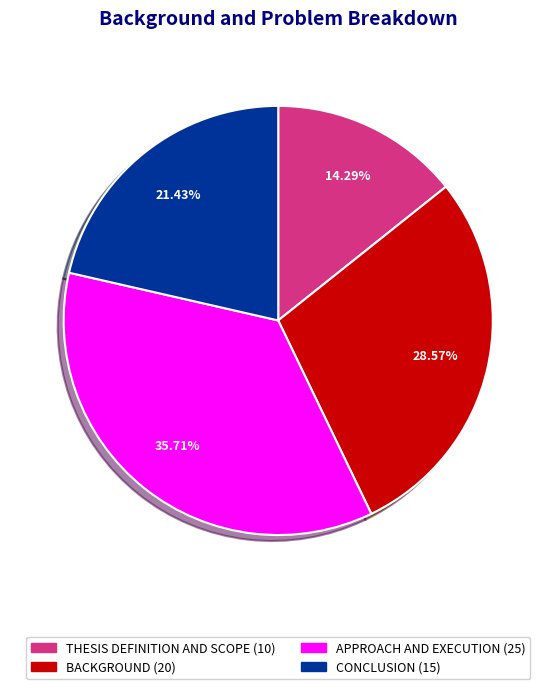

To the nearest percent, what portion does APPROACH AND EXECUTION represent?

36%